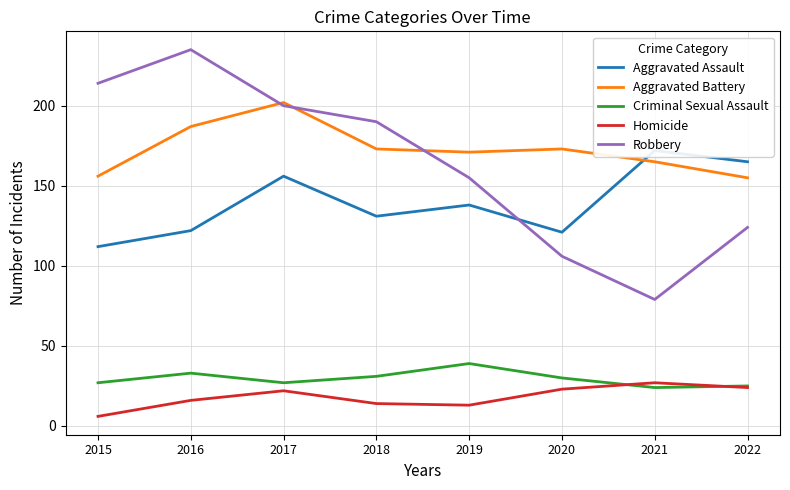

At how many categories does at least one series exceed 194?

3